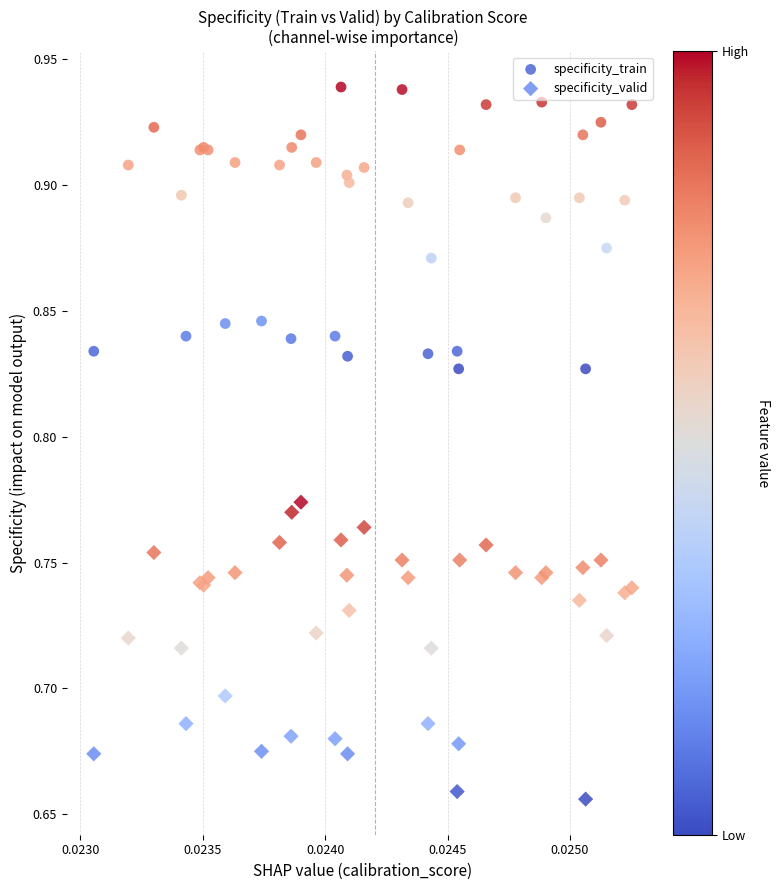

Which series reaches the minimum Y coordinate?

specificity_valid